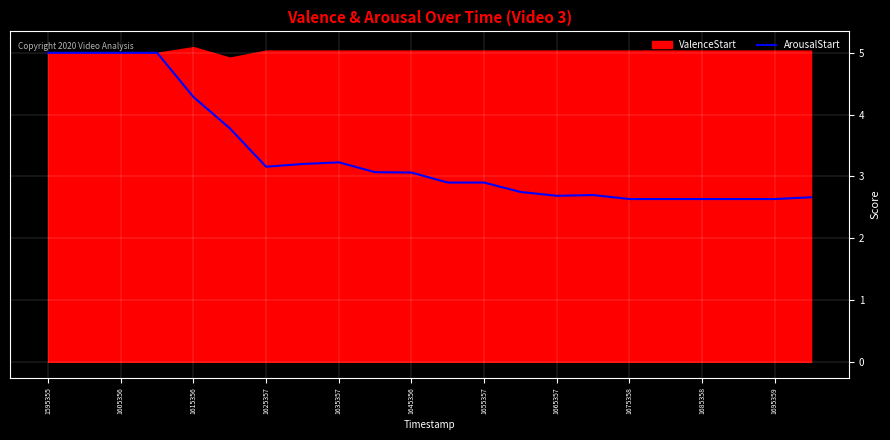

True or false: ArousalStart has a value of 4.0 at 1655357.

False